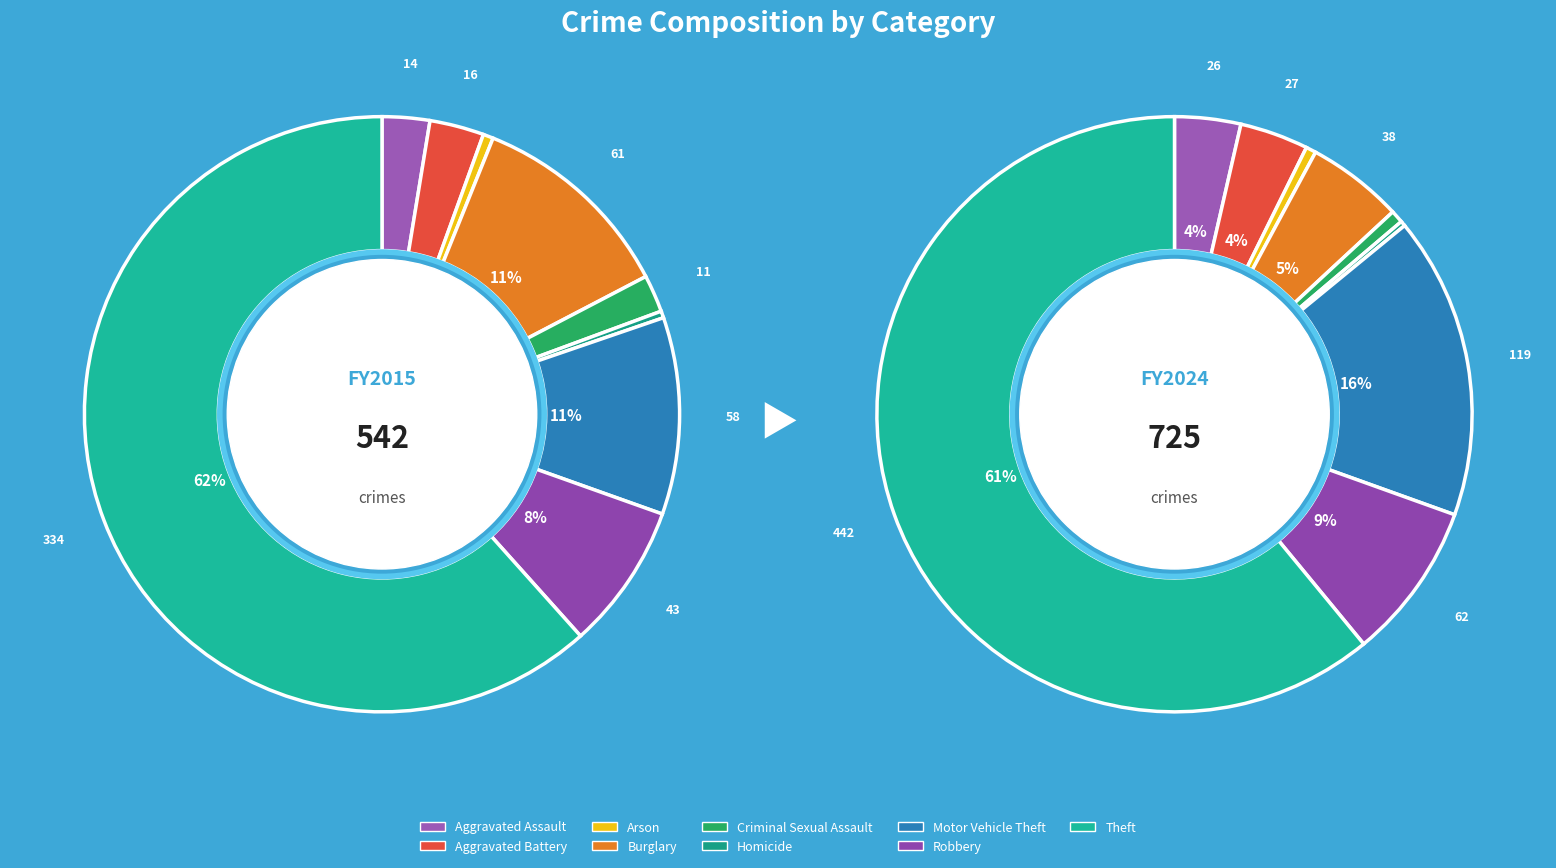

To the nearest percent, what percentage of the pie is Criminal Sexual Assault?

2%